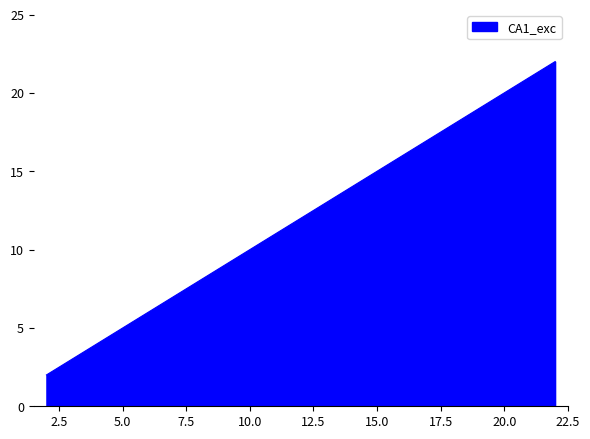

What is the maximum value shown in the chart?

22